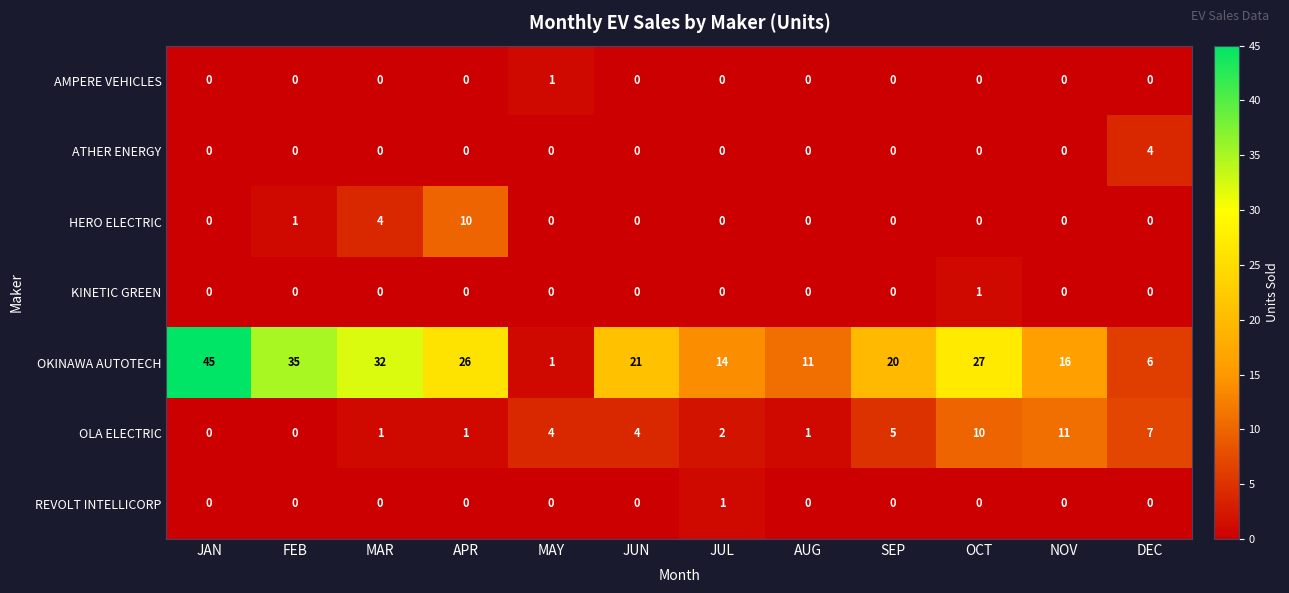

Which category has the highest value across all series?

JAN